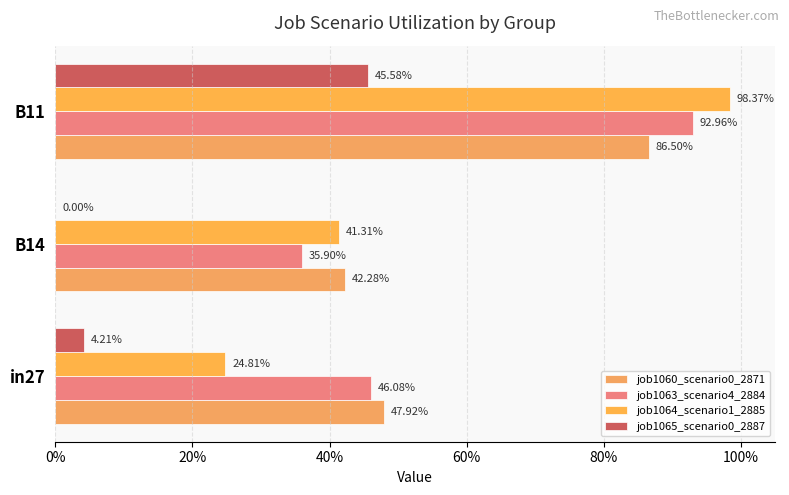

Count the number of categories in the chart.

3